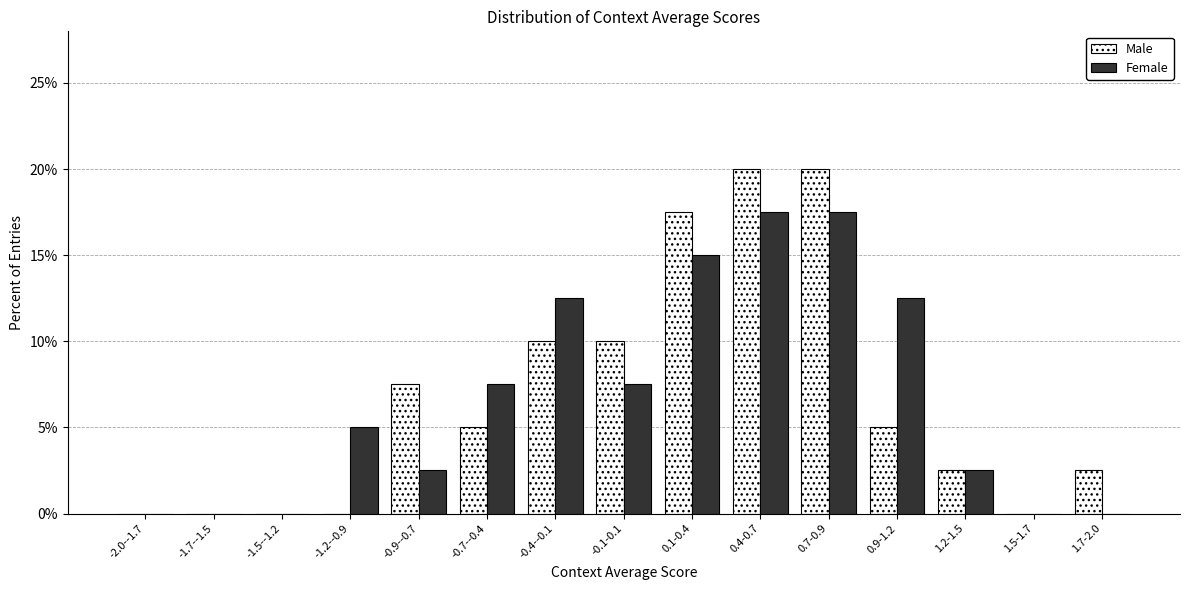

Reading right to left, extract all data points from this chart.

Male: 1.7-2.0=2.5	1.5-1.7=0.0	1.2-1.5=2.5	0.9-1.2=5.0	0.7-0.9=20.0	0.4-0.7=20.0	0.1-0.4=17.5	-0.1-0.1=10.0	-0.4--0.1=10.0	-0.7--0.4=5.0	-0.9--0.7=7.5	-1.2--0.9=0.0	-1.5--1.2=0.0	-1.7--1.5=0.0	-2.0--1.7=0.0
Female: 1.7-2.0=0.0	1.5-1.7=0.0	1.2-1.5=2.5	0.9-1.2=12.5	0.7-0.9=17.5	0.4-0.7=17.5	0.1-0.4=15.0	-0.1-0.1=7.5	-0.4--0.1=12.5	-0.7--0.4=7.5	-0.9--0.7=2.5	-1.2--0.9=5.0	-1.5--1.2=0.0	-1.7--1.5=0.0	-2.0--1.7=0.0